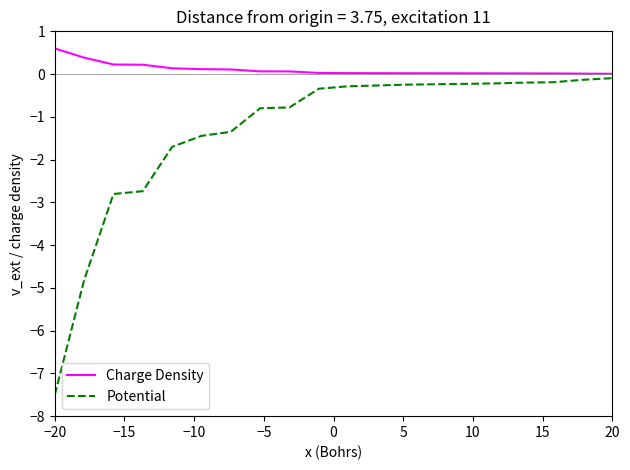

Rank the series by their average value, from highest to lowest.

Charge Density, Potential